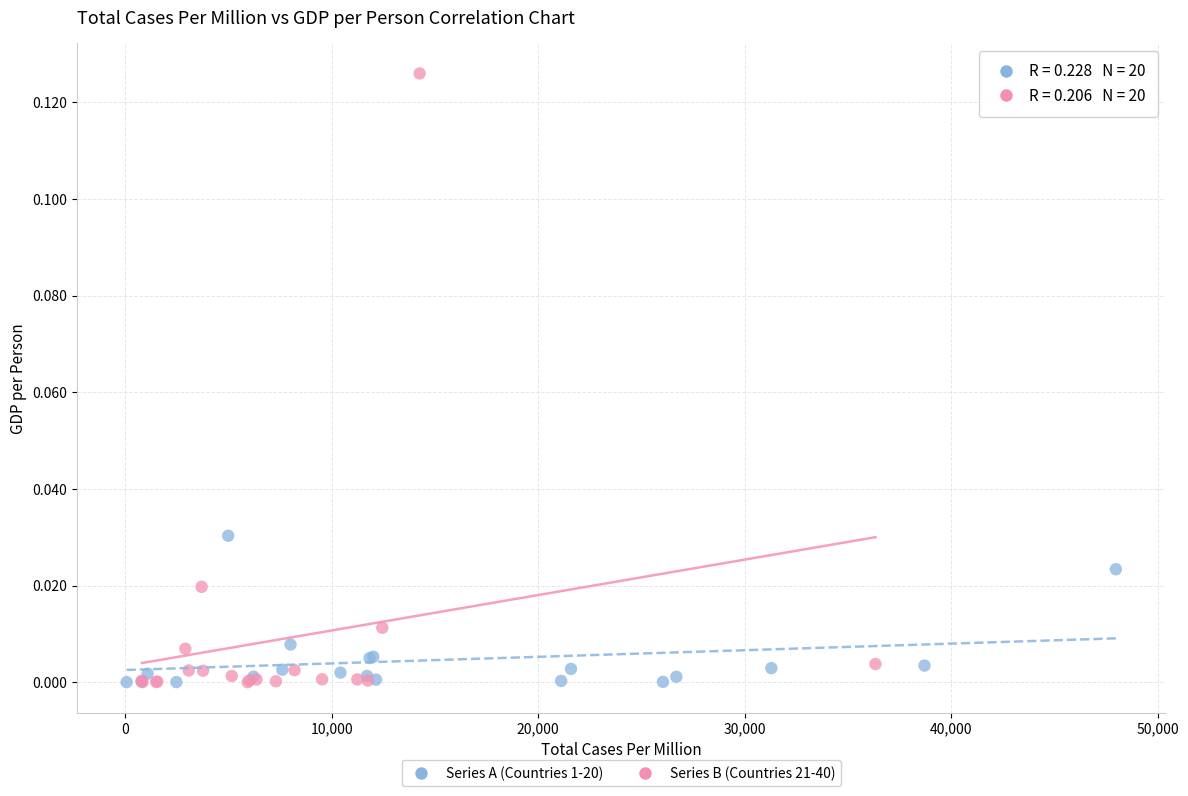

Which series has the widest spread of Y values?

Series B (Countries 21-40)